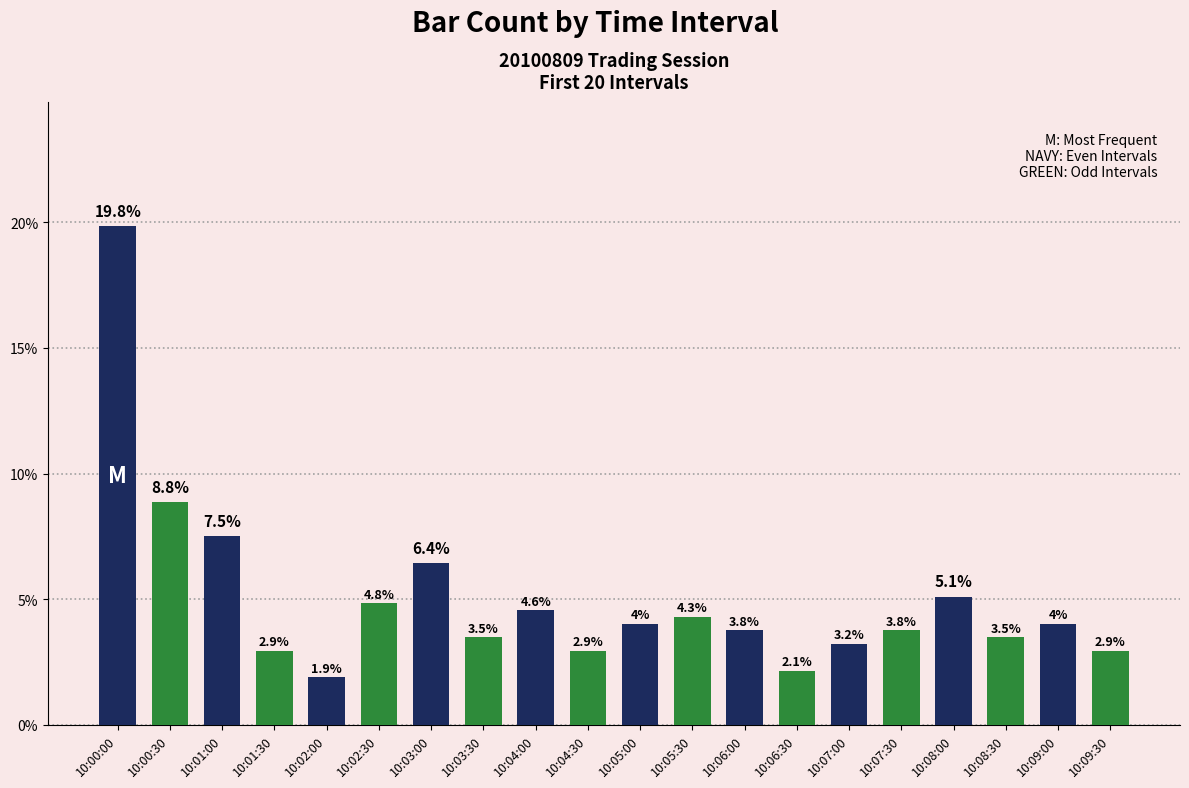

Reading left to right, what are all the values shown in this chart?

0.2	0.1	0.1	0.0	0.0	0.0	0.1	0.0	0.0	0.0	0.0	0.0	0.0	0.0	0.0	0.0	0.1	0.0	0.0	0.0